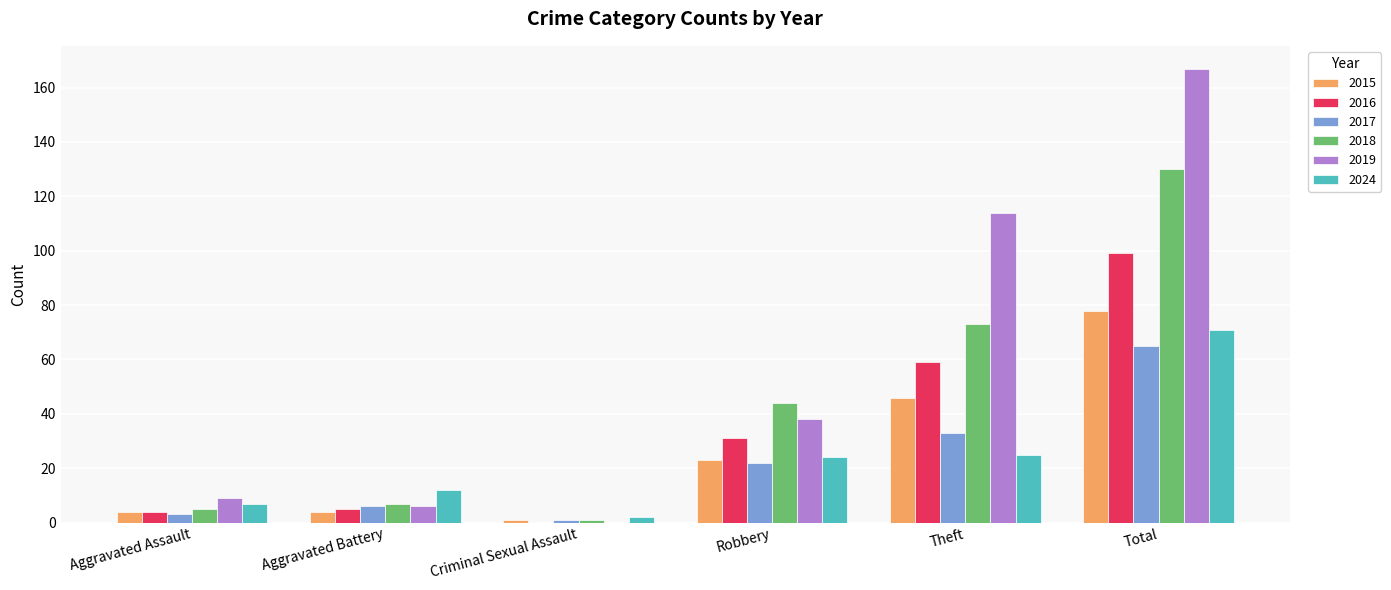

What is the sum of all 2017 values?

130